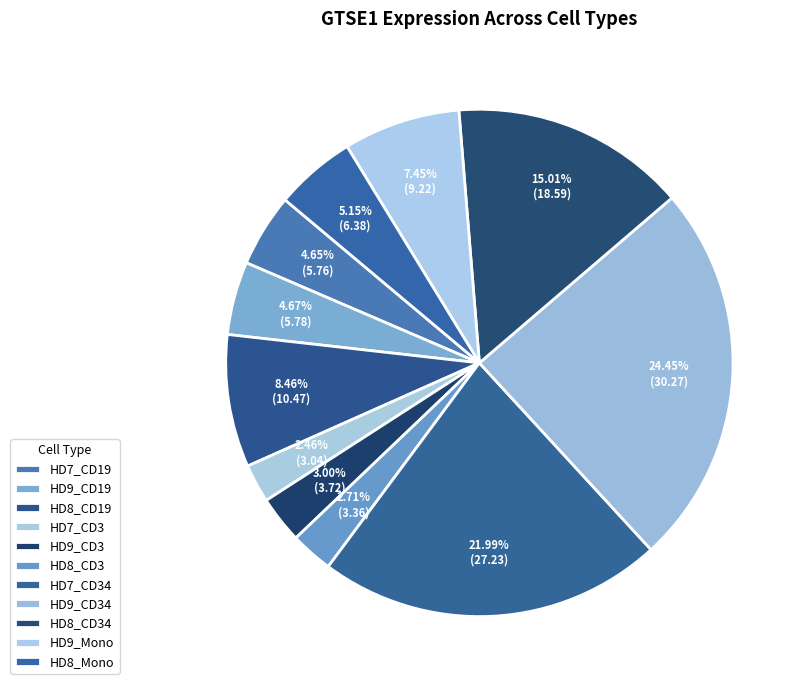

What is the total percentage of HD9_Mono and HD8_Mono?

12.6%